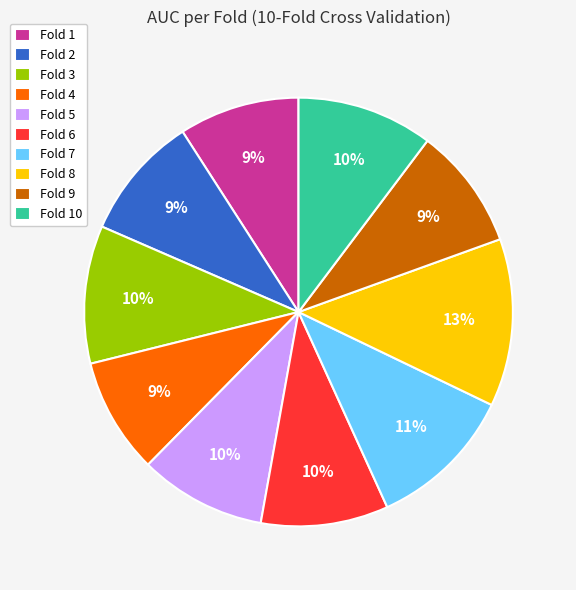

Which slice is the largest?

Fold 8